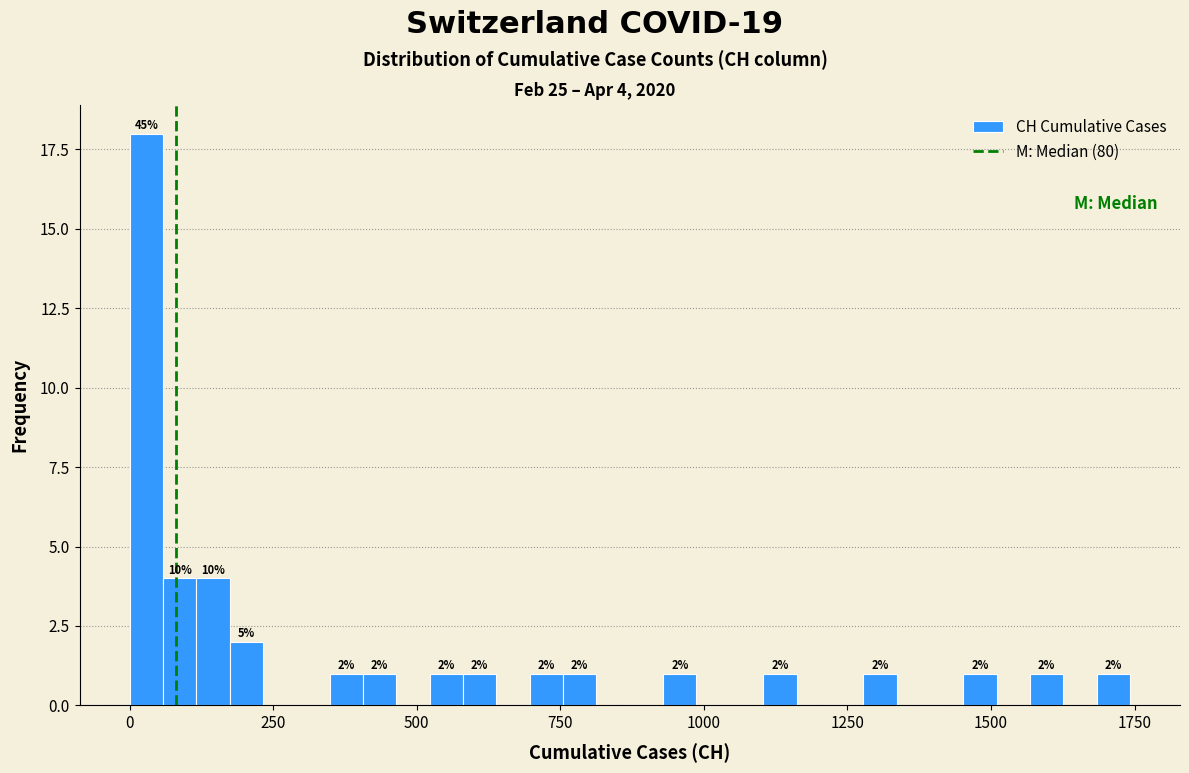

Read against the x-axis, roughly where is the centre of the tallest bar?

50